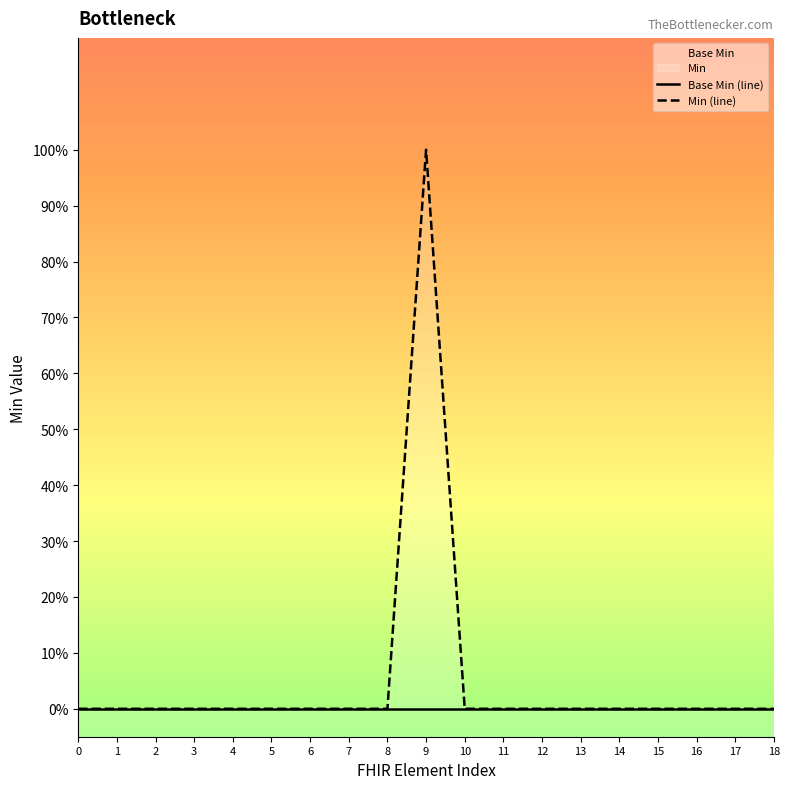

The Min (line) series shows 1 at 9. True or false?

False